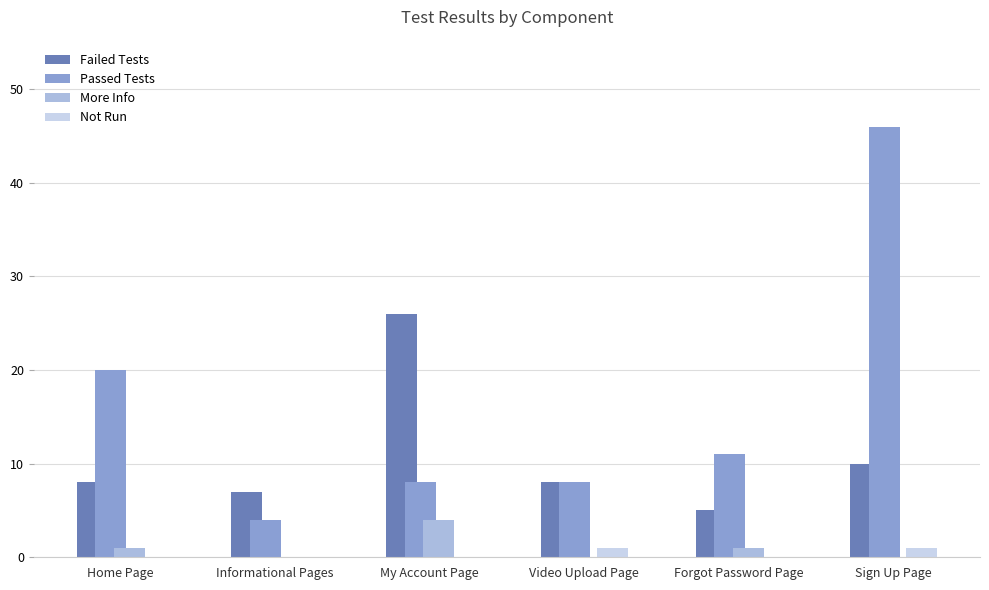

Which series has the largest total across all categories?

Passed Tests